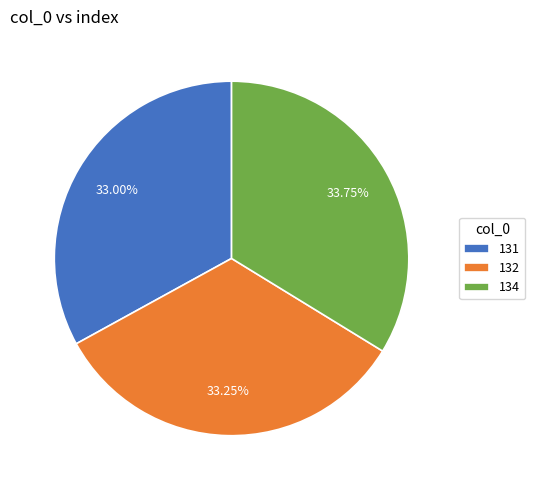

Is the sum of 131 and 132 greater than half?

Yes